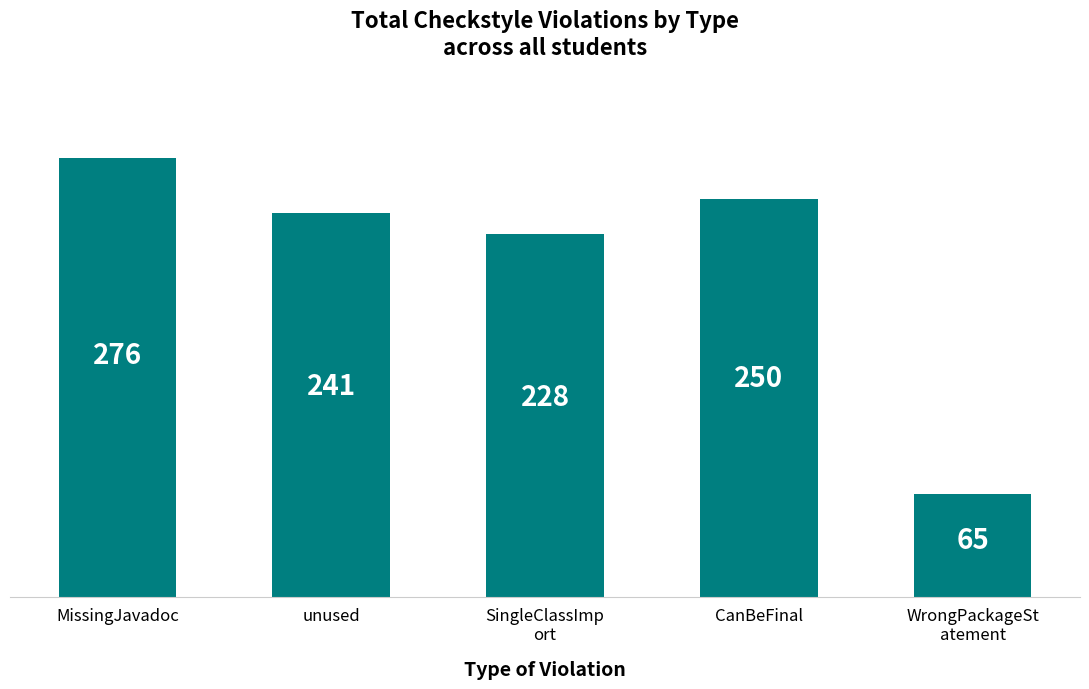

True or false: the data shows 343 at CanBeFinal.

False